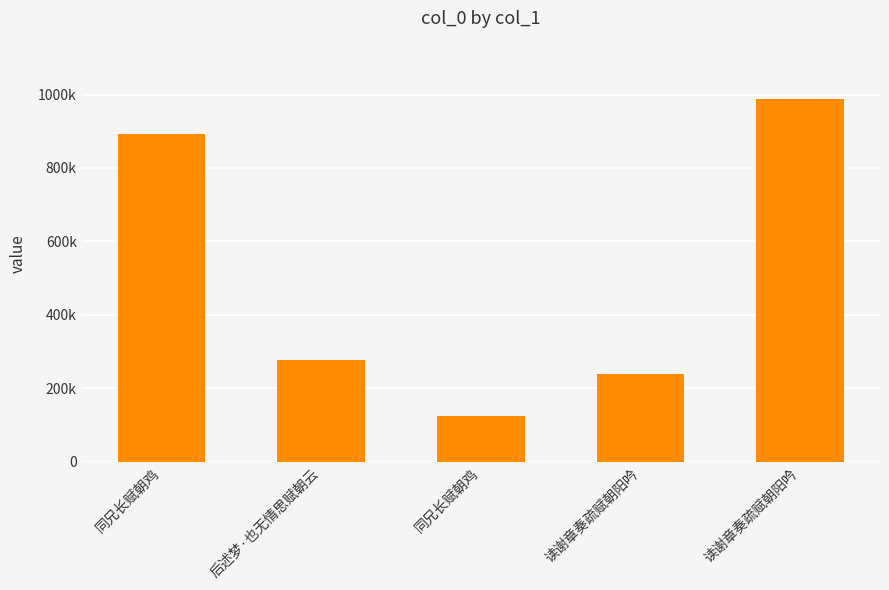

Does the chart contain any negative values?

No